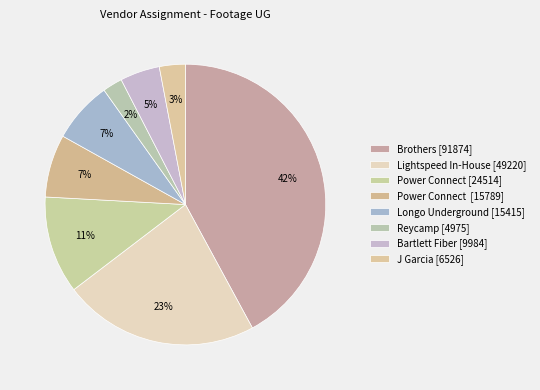

Count the number of slices in the pie.

8